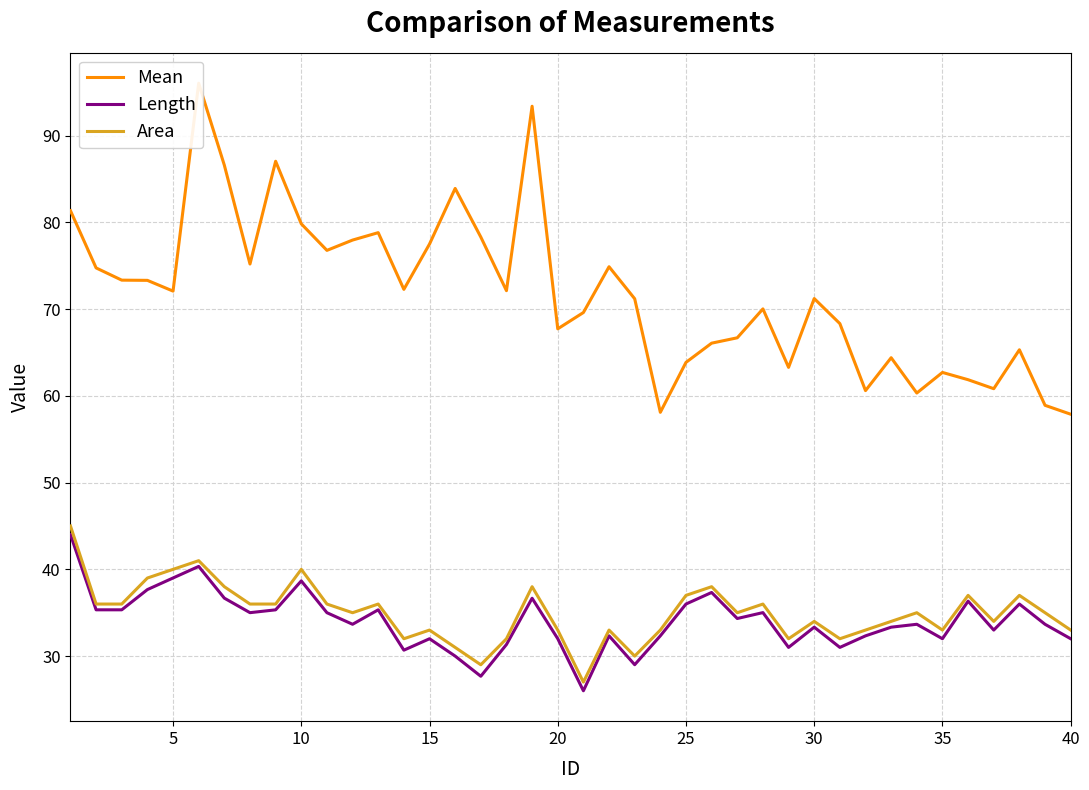

The Length series shows 38.7 at 10. True or false?

True